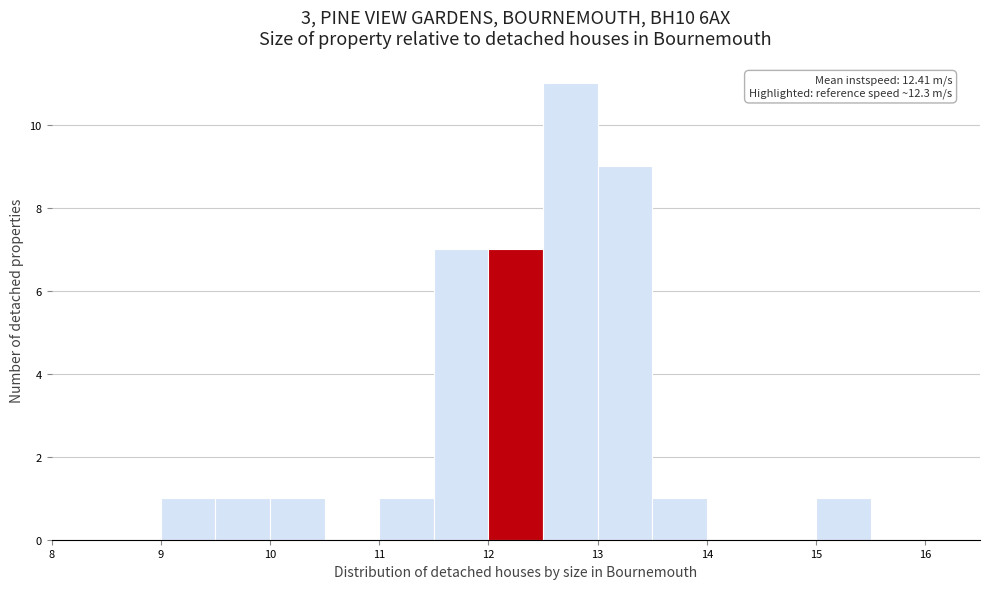

Over which range of the x-axis is the bar tallest?

12.5 to 13.0